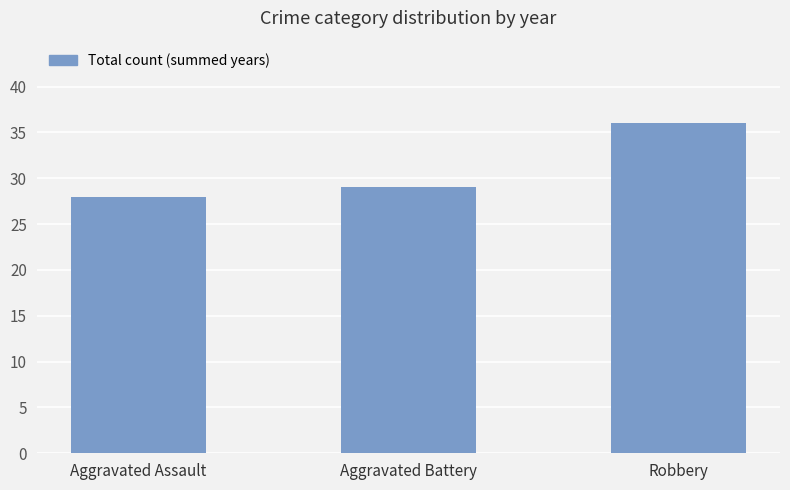

What is the label of the 1st bar from the left?

Aggravated Assault